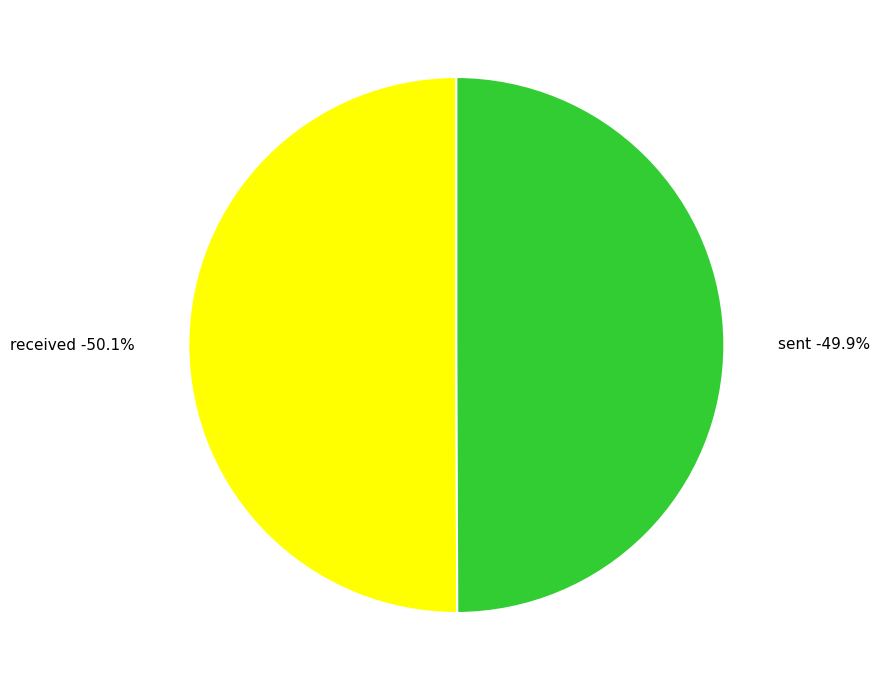

Which category has the smallest portion of the pie?

sent